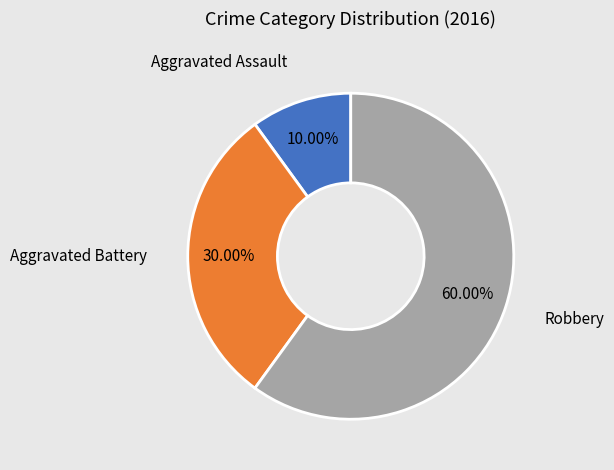

Does any single category account for the majority?

Yes